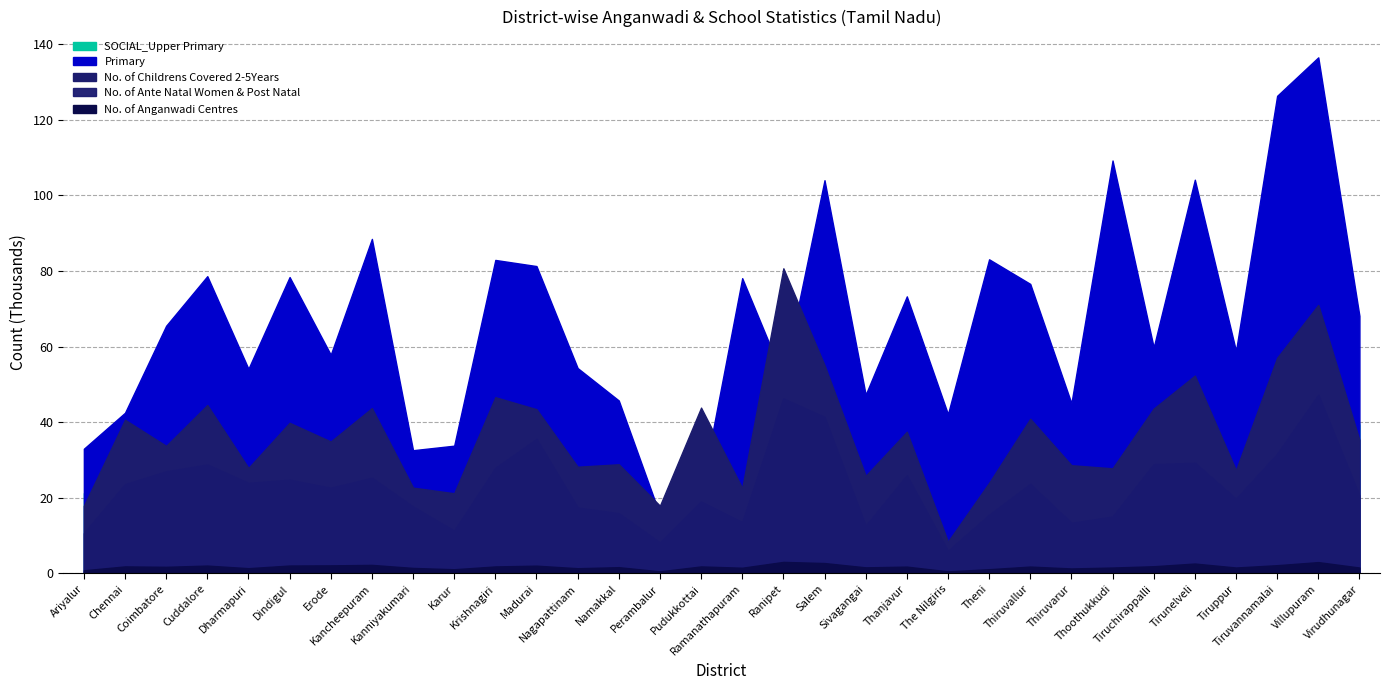

What is the total value across all series at Thiruvarur?

119392